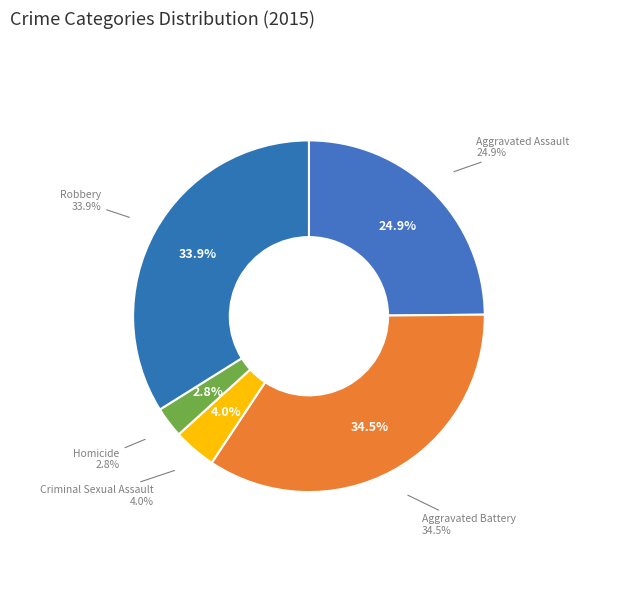

How many slices are in this pie chart?

5